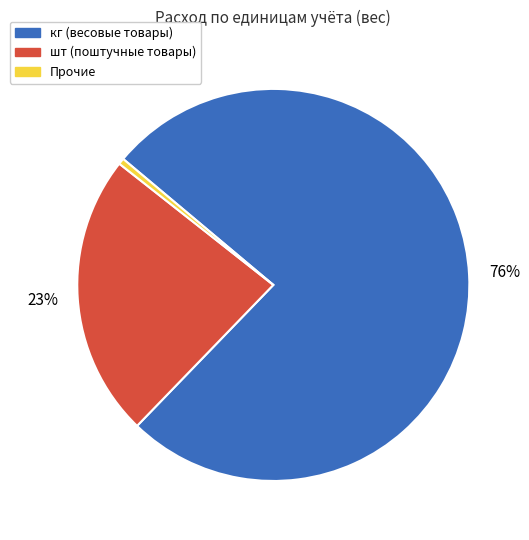

Does any single category account for the majority?

Yes